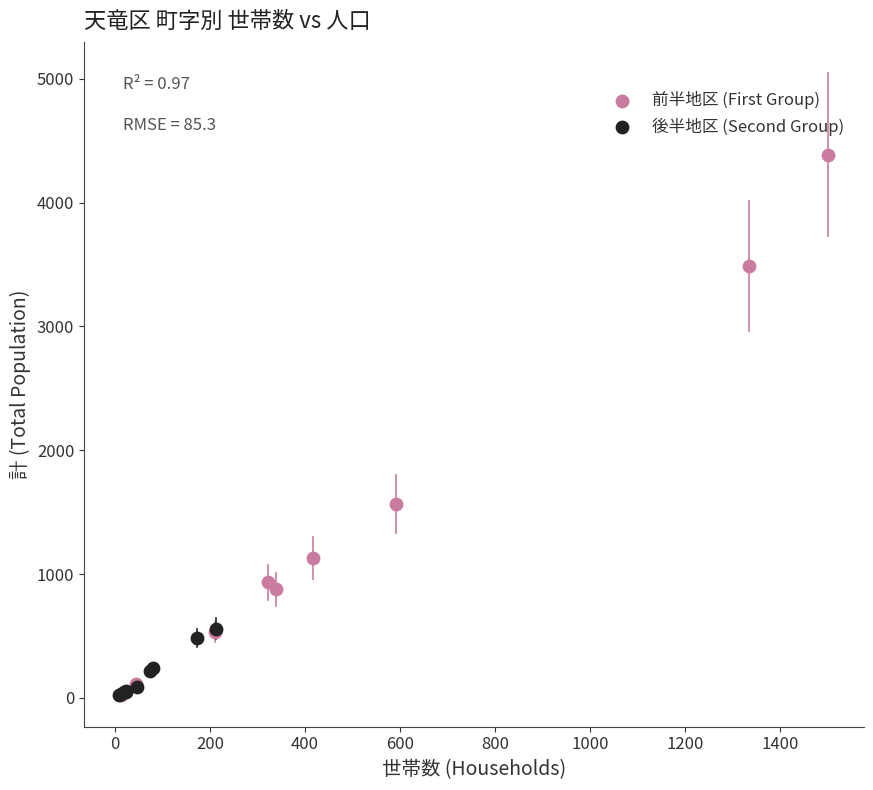

Which series reaches the maximum Y coordinate?

前半地区 (First Group)